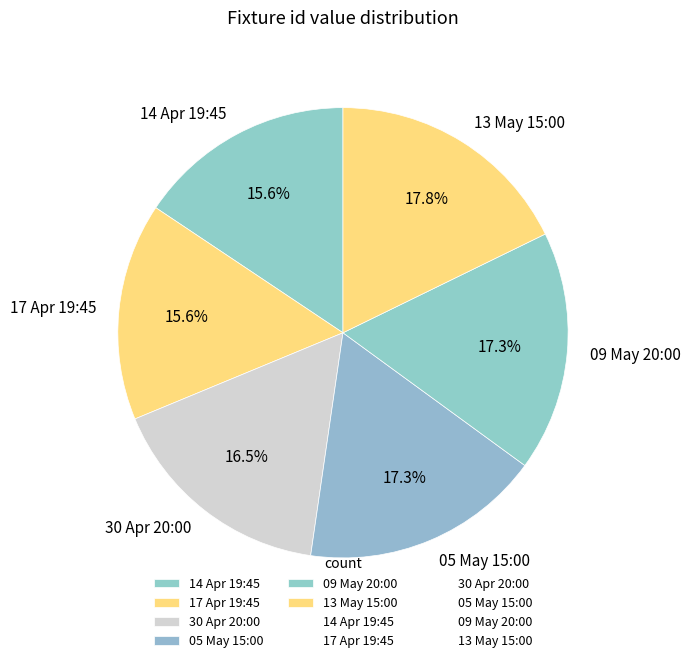

To the nearest percent, what percentage of the pie is 09 May 20:00?

17%